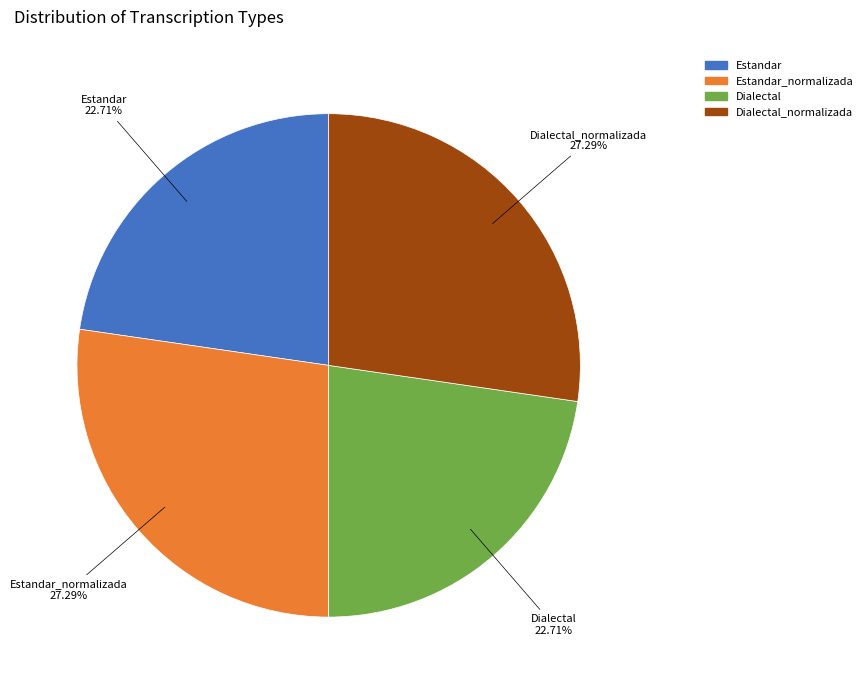

Combined, do Dialectal and Estandar account for over 50%?

No